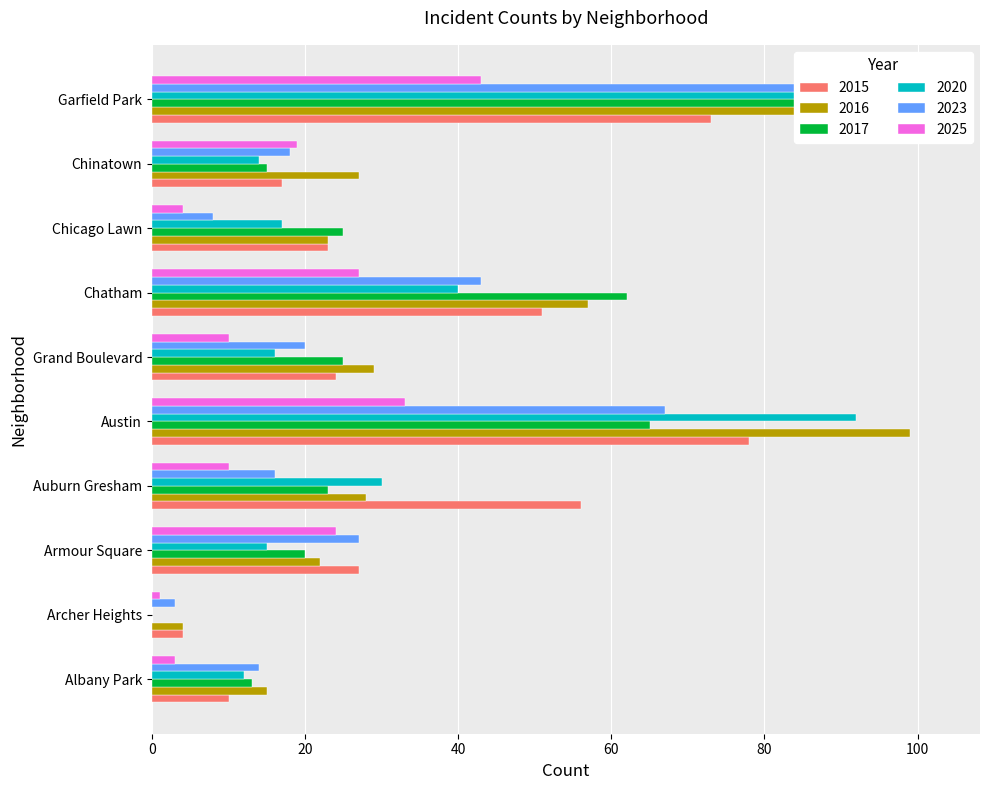

What value does the 2016 series have at Armour Square, to the nearest 5?

20